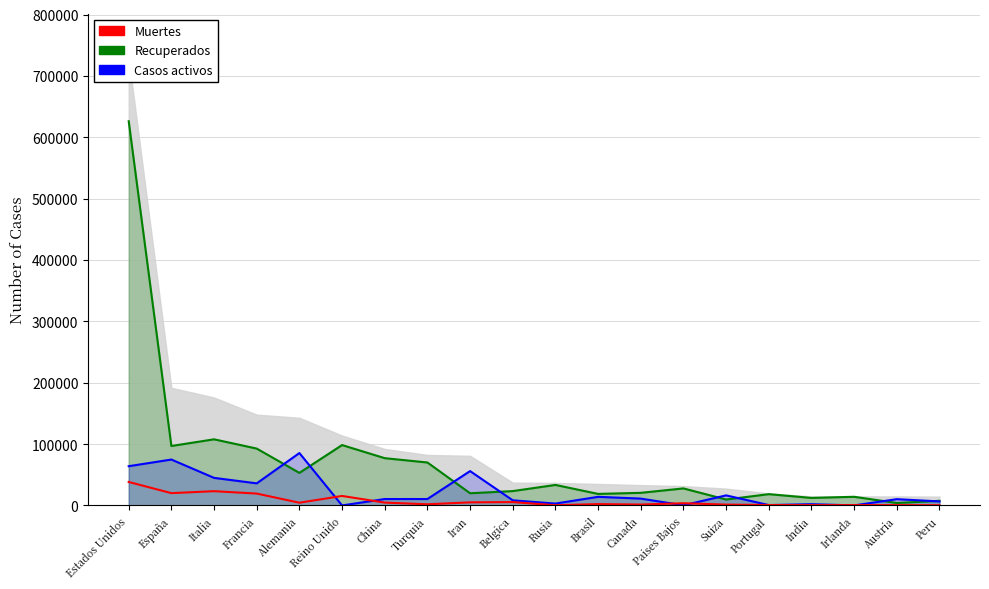

Which series has the largest total across all categories?

Recuperados